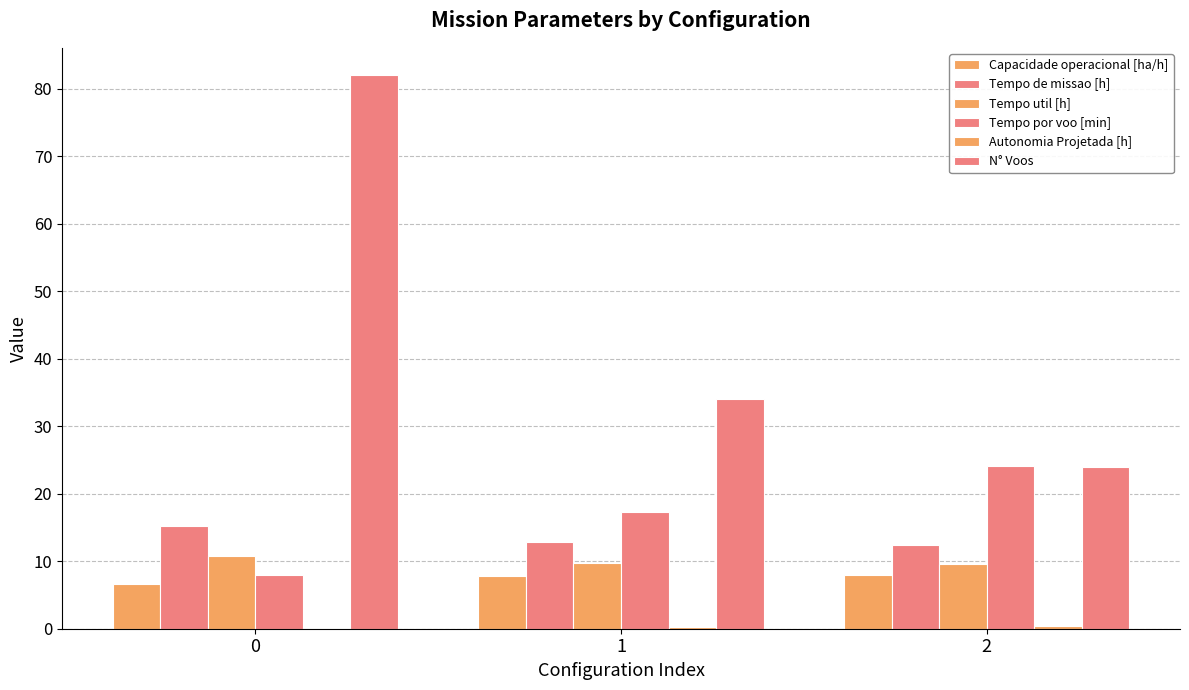

How many data points does each series have?

3